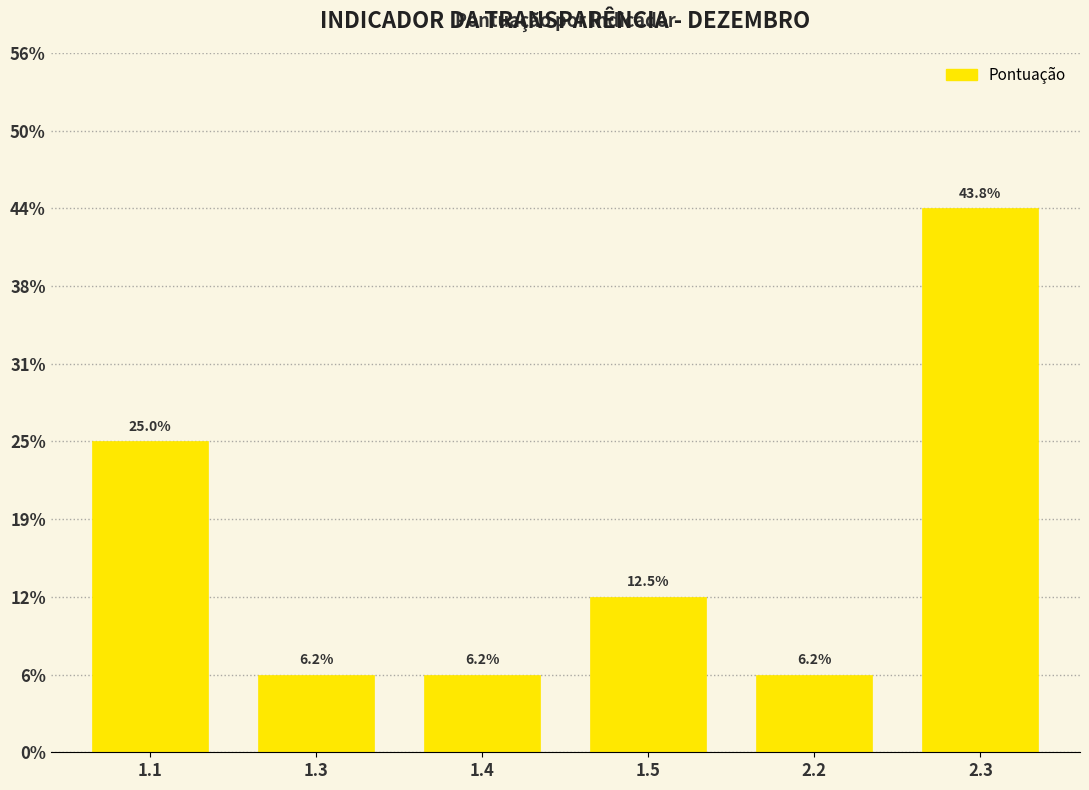

Does the chart contain any negative values?

No